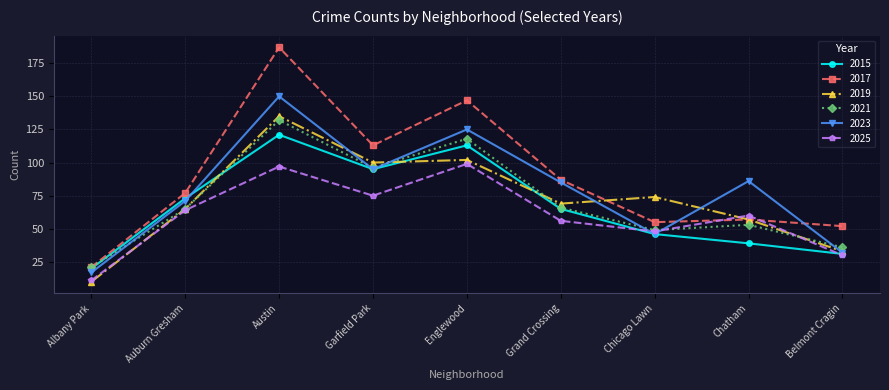

At how many categories does at least one series exceed 115?

2